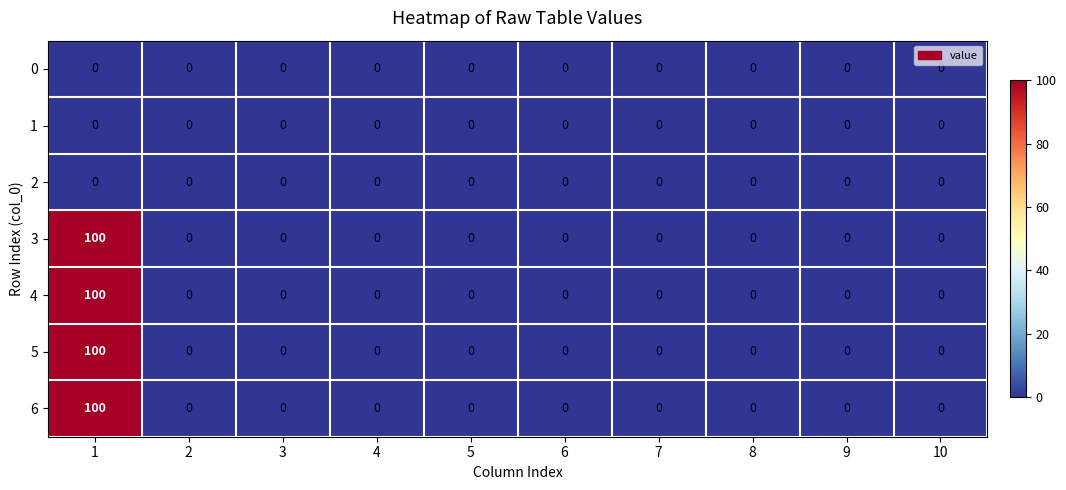

What is the maximum value shown in the chart?

100